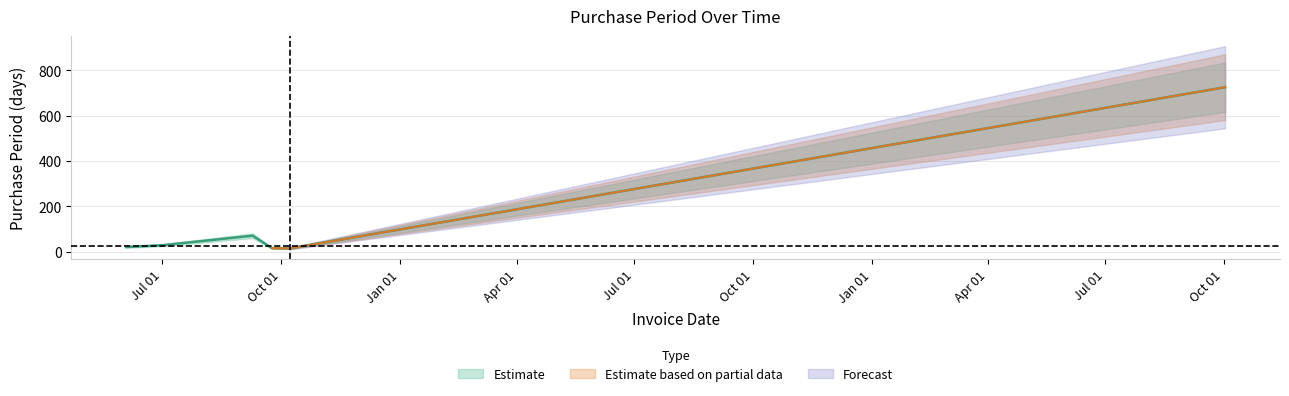

What value does the data have at 2017-10-02, to the nearest 50?

700